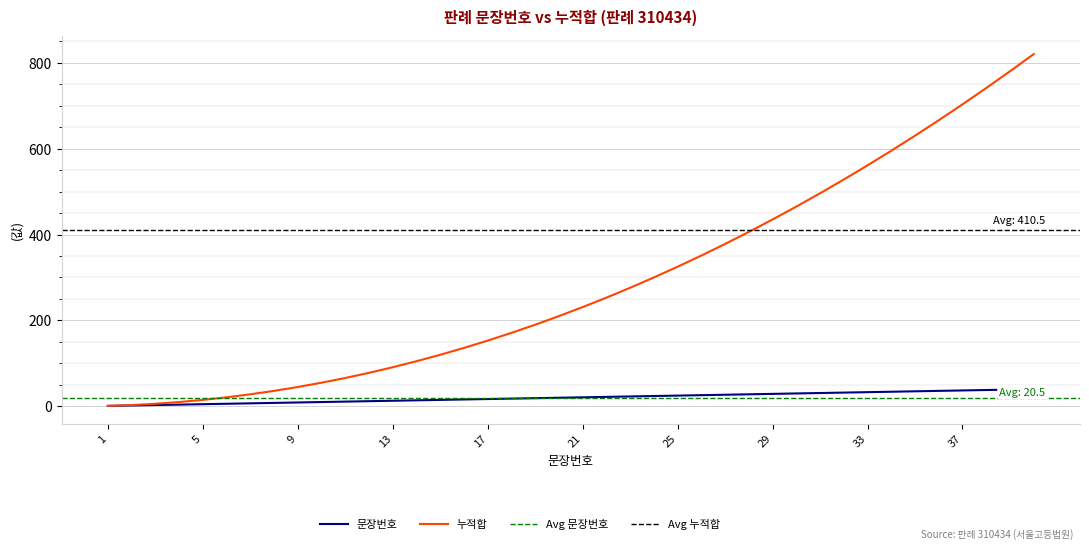

Is it true that 판례내용 누적 equals 188 at 40?

False